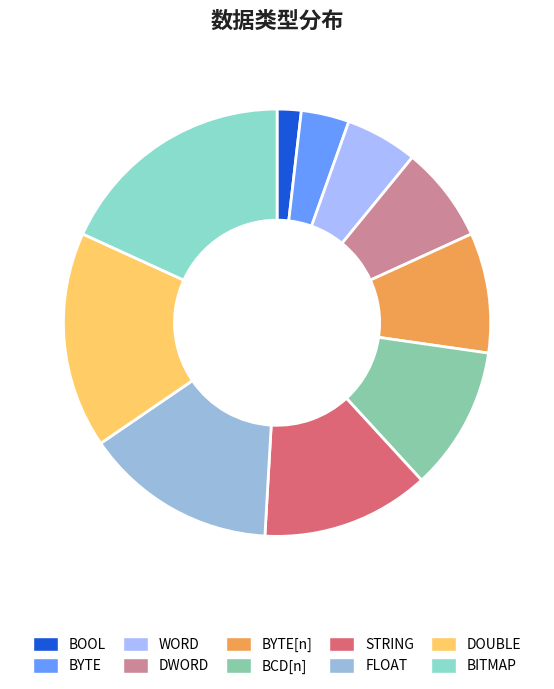

Rank the categories by value from lowest to highest.

BOOL, BYTE, WORD, DWORD, BYTE[n], BCD[n], STRING, FLOAT, DOUBLE, BITMAP